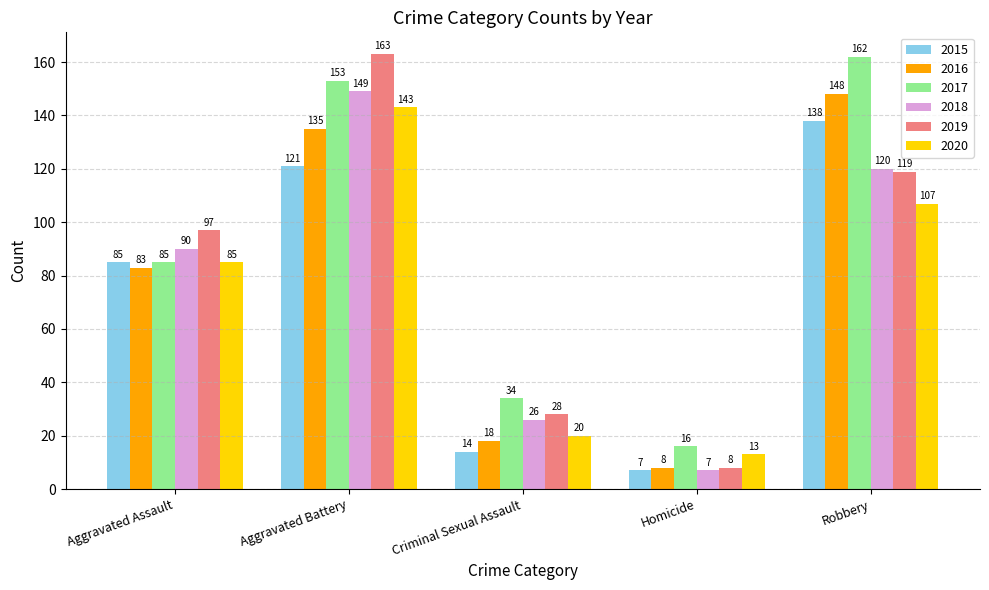

How many bars are there in total?

30